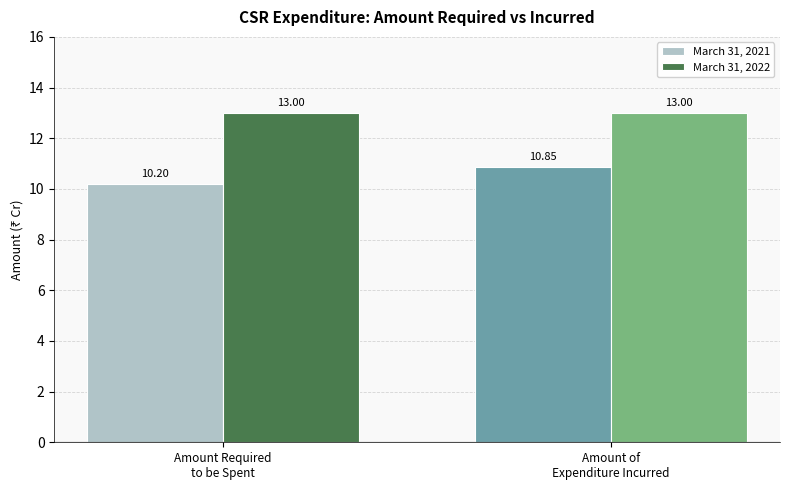

Which series has the widest spread of values?

March 31, 2021